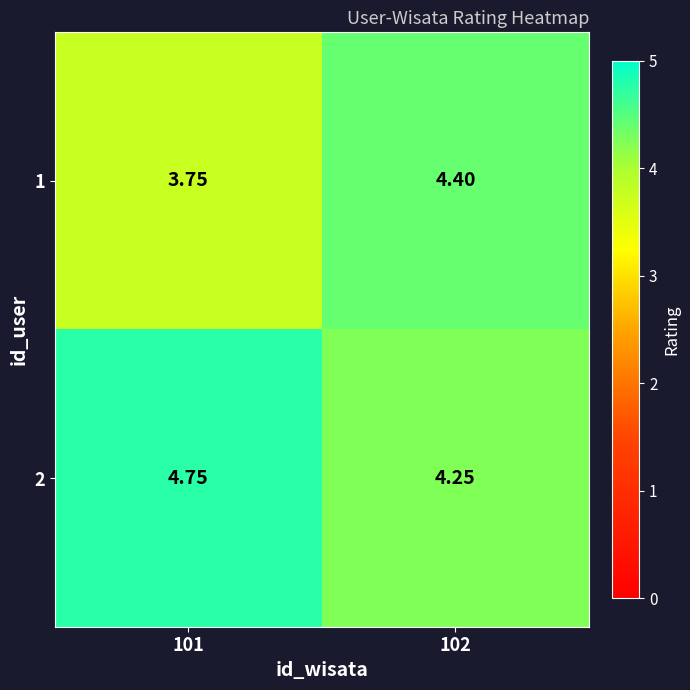

At which category does the chart reach its minimum across all series?

101